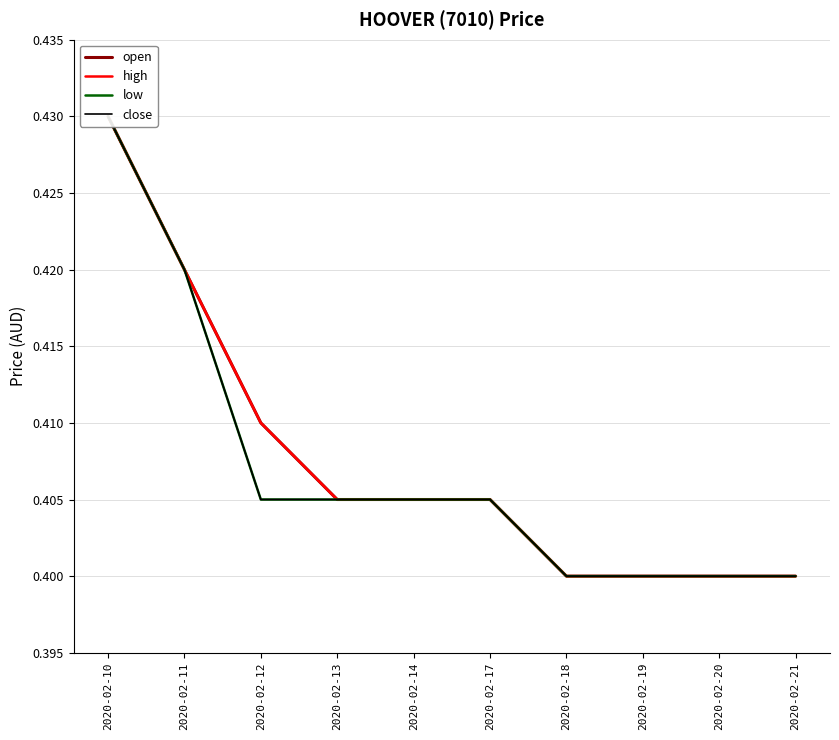

What is the total value across all series at 2020-02-14?

1.6